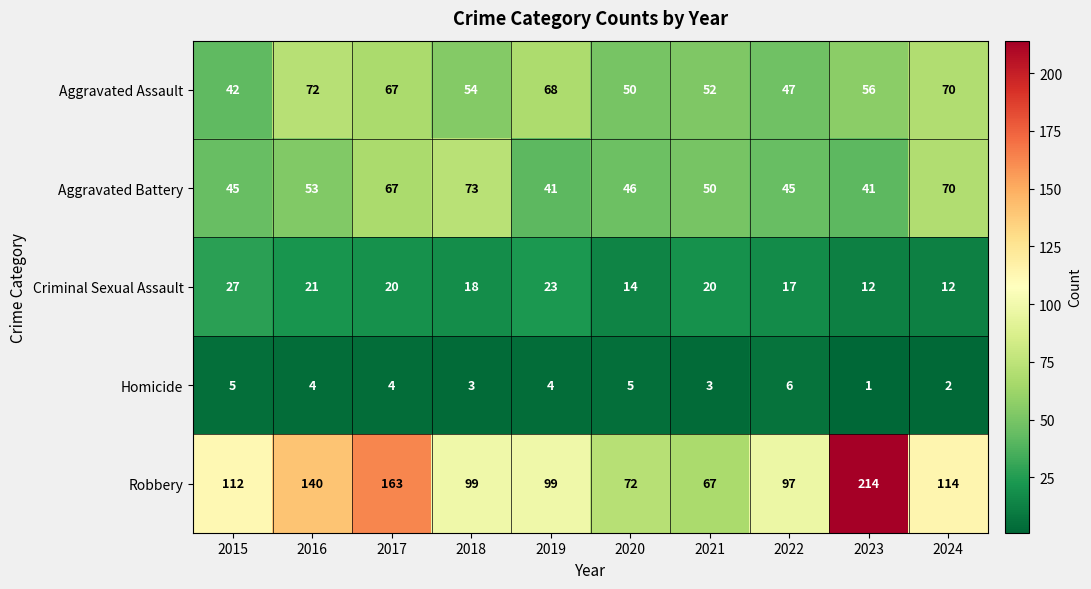

Which series has the widest spread of values?

Robbery